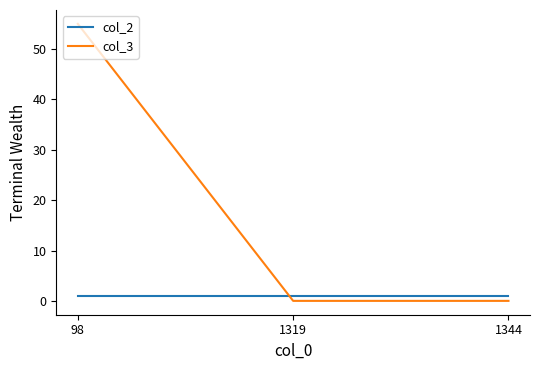

Is it true that col_3 equals 55 at 98?

True